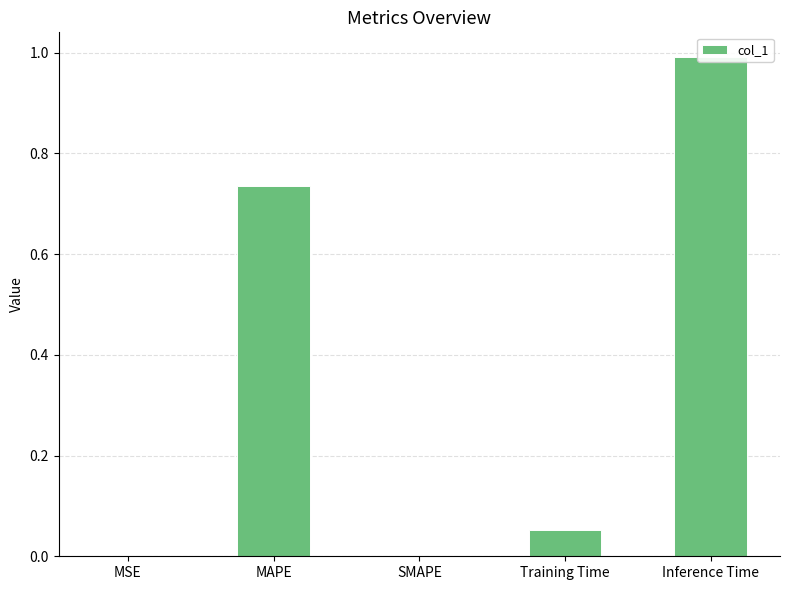

What is the difference between the values at MAPE and Inference Time?

0.3